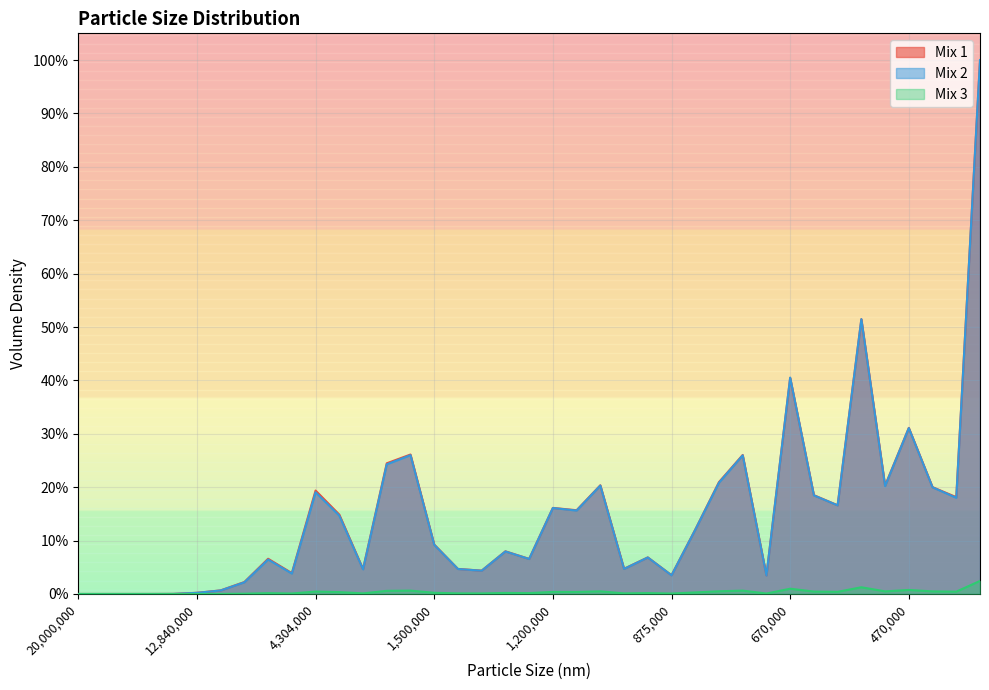

Reading left to right, transcribe all the data shown in this chart.

Mix 1: 20000000=0.0	17330000=0.0	15680000=0.0	14550000=0.0	13840000=0.0	12840000=0.0	10000000=0.0	8187000=0.0	6434000=0.1	4800000=0.0	4304000=0.2	3000000=0.1	2479000=0.0	2354000=0.2	1850000=0.3	1500000=0.1	1400000=0.0	1356000=0.0	1317000=0.1	1250000=0.1	1200000=0.2	1100000=0.2	1010000=0.2	920000=0.0	900000=0.1	875000=0.0	861100=0.1	820000=0.2	750000=0.3	679000=0.0	670000=0.4	600000=0.2	573000=0.2	550000=0.5	492000=0.2	470000=0.3	440000=0.2	420000=0.2	400000=1.0
Mix 2: 20000000=0.0	17330000=0.0	15680000=0.0	14550000=0.0	13840000=0.0	12840000=0.0	10000000=0.0	8187000=0.0	6434000=0.1	4800000=0.0	4304000=0.2	3000000=0.1	2479000=0.0	2354000=0.2	1850000=0.3	1500000=0.1	1400000=0.0	1356000=0.0	1317000=0.1	1250000=0.1	1200000=0.2	1100000=0.2	1010000=0.2	920000=0.0	900000=0.1	875000=0.0	861100=0.1	820000=0.2	750000=0.3	679000=0.0	670000=0.4	600000=0.2	573000=0.2	550000=0.5	492000=0.2	470000=0.3	440000=0.2	420000=0.2	400000=1.0
Mix 3: 20000000=0.0	17330000=0.0	15680000=0.0	14550000=0.0	13840000=0.0	12840000=0.0	10000000=0.0	8187000=0.0	6434000=0.0	4800000=0.0	4304000=0.0	3000000=0.0	2479000=0.0	2354000=0.0	1850000=0.0	1500000=0.0	1400000=0.0	1356000=0.0	1317000=0.0	1250000=0.0	1200000=0.0	1100000=0.0	1010000=0.0	920000=0.0	900000=0.0	875000=0.0	861100=0.0	820000=0.0	750000=0.0	679000=0.0	670000=0.0	600000=0.0	573000=0.0	550000=0.0	492000=0.0	470000=0.0	440000=0.0	420000=0.0	400000=0.0